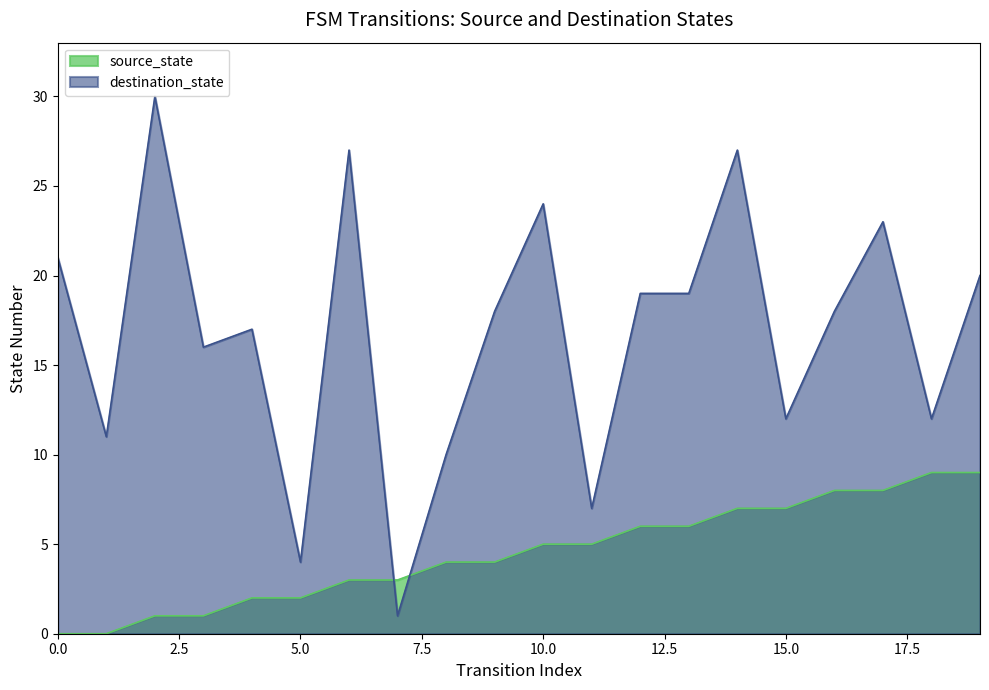

What is the total value across all series at 9?

22